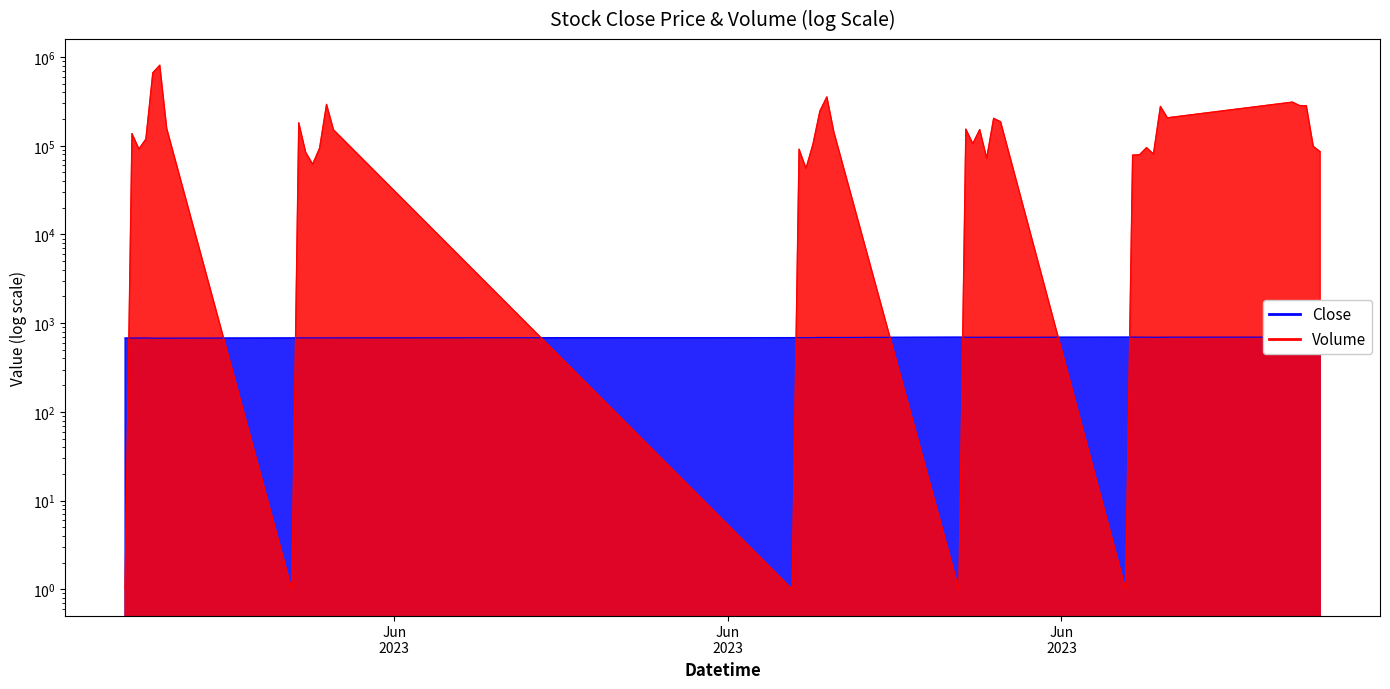

What is the label of the 34th point from the left?

2023-06-07 14:15:00